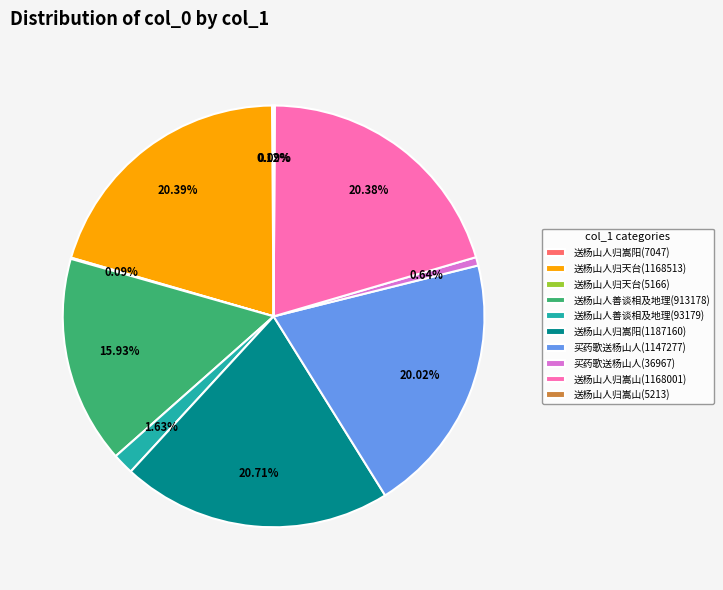

Does any single category account for the majority?

No